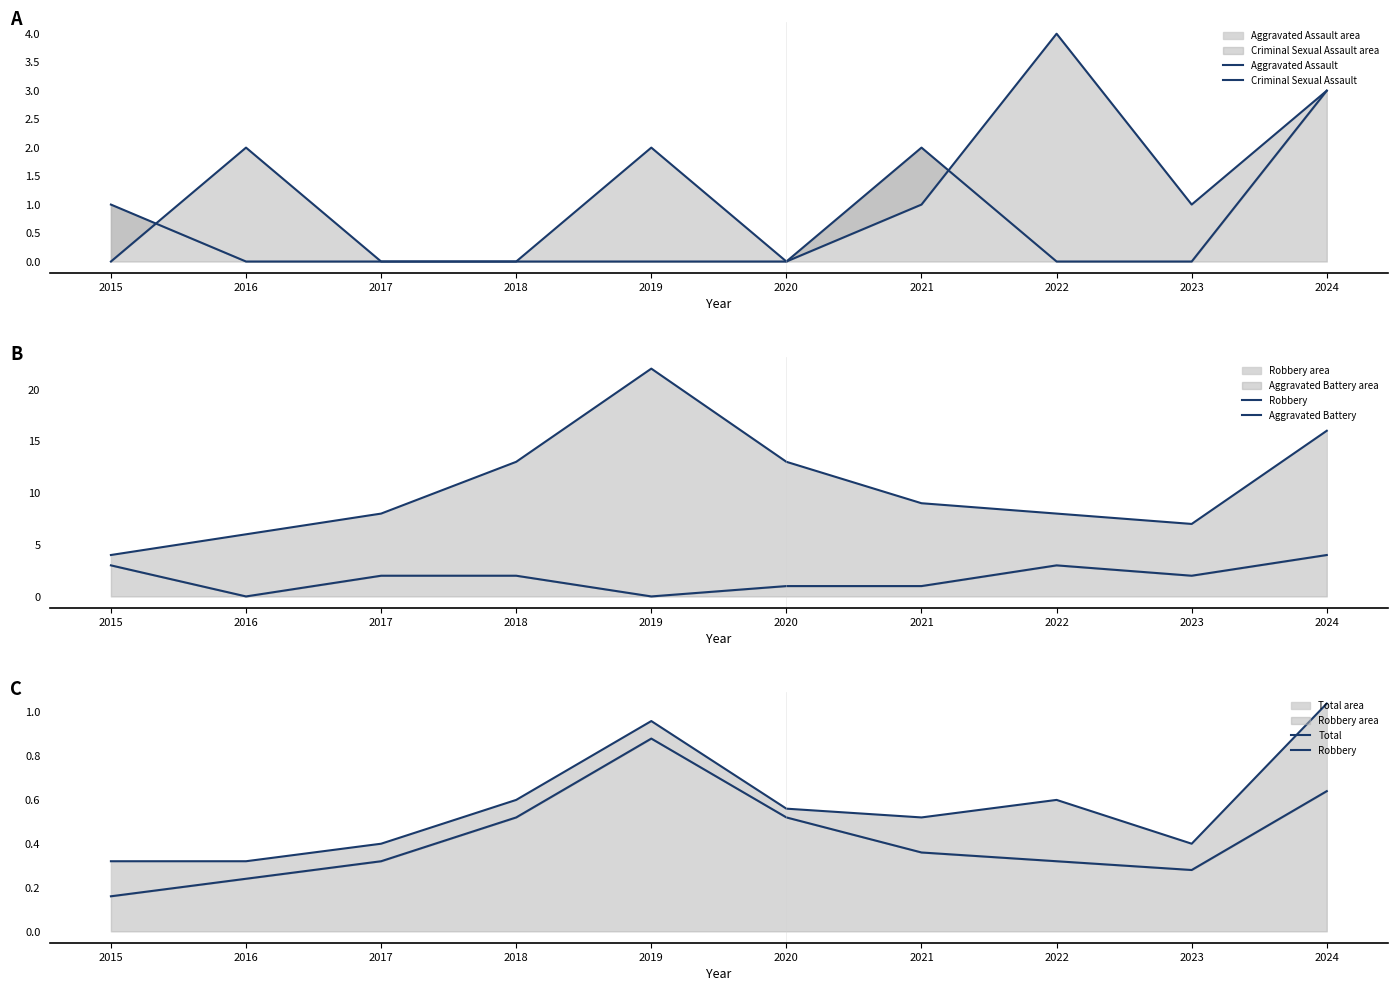

Which series changed the most between 2021 and 2022?

Aggravated Assault